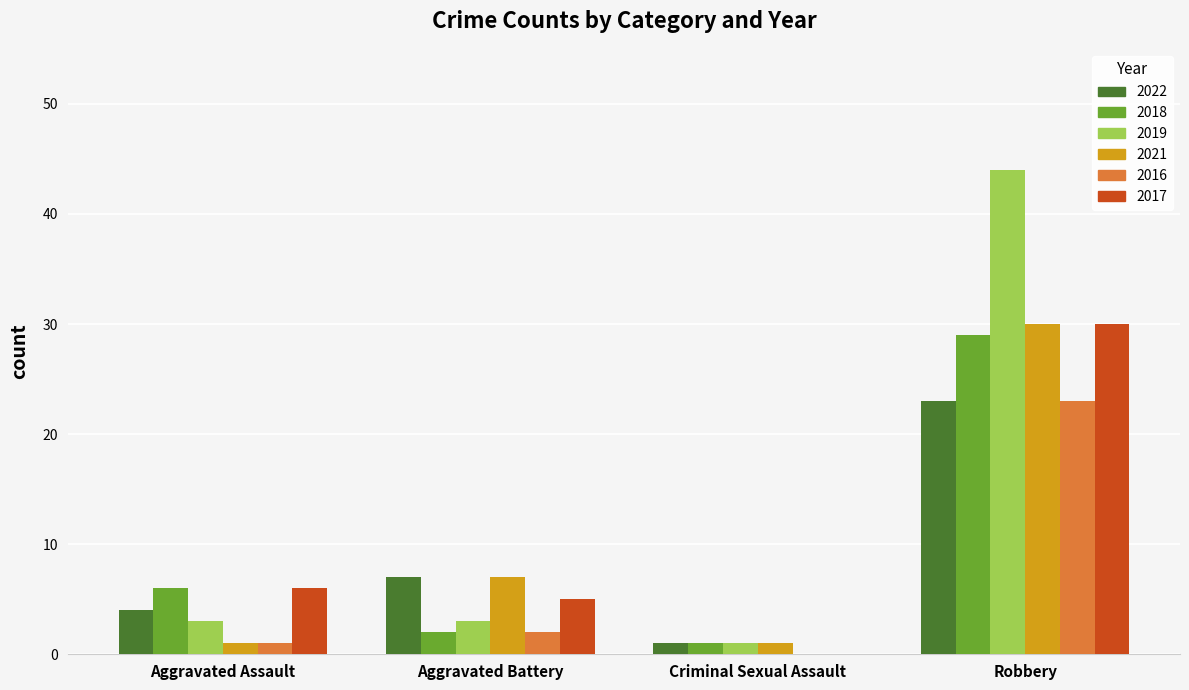

Which series has the largest total across all categories?

2019